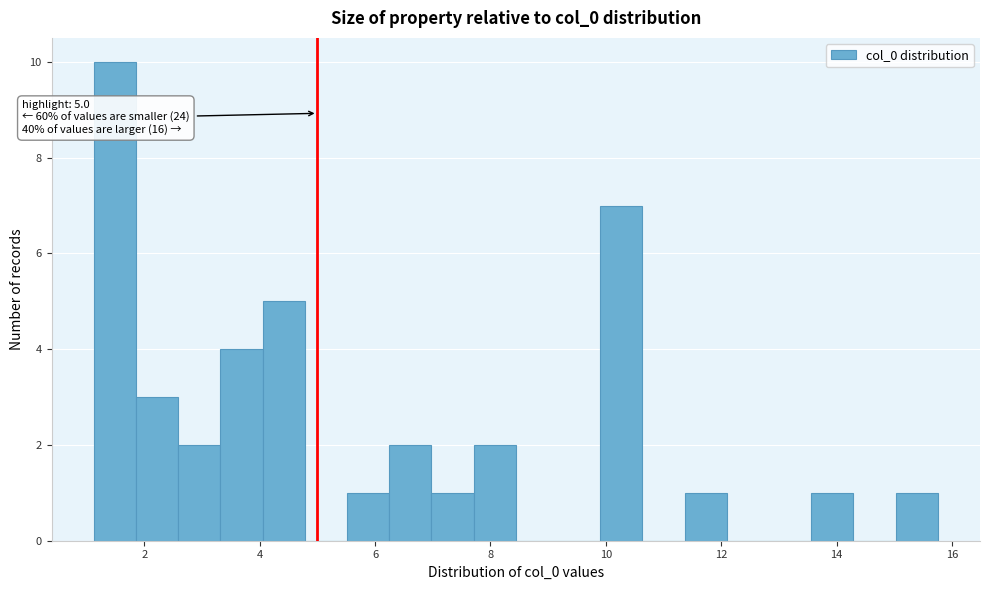

Read against the x-axis, roughly where is the centre of the tallest bar?

1.4